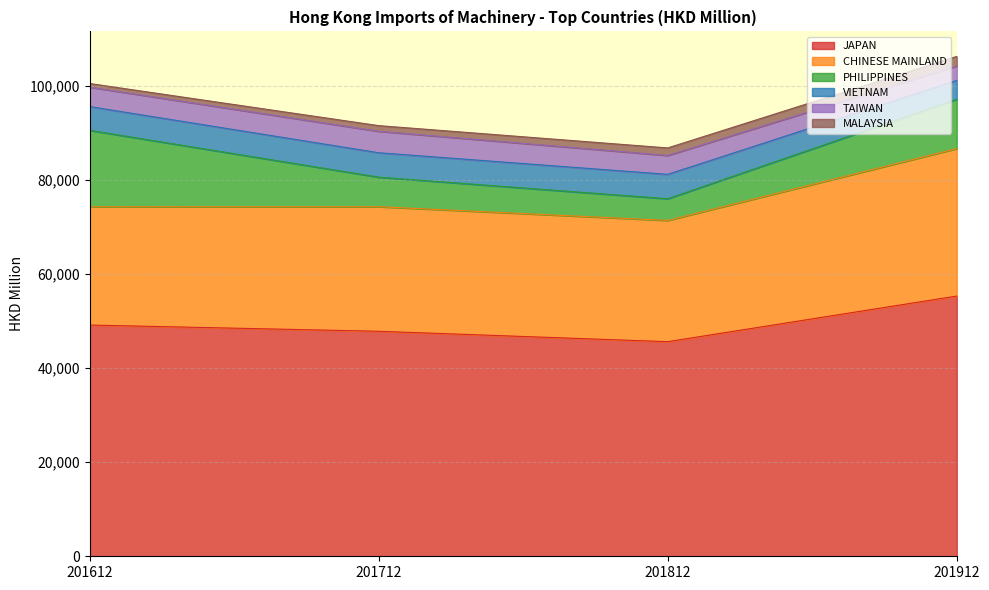

What is the difference between the MALAYSIA values at 201912 and 201812?

425.5